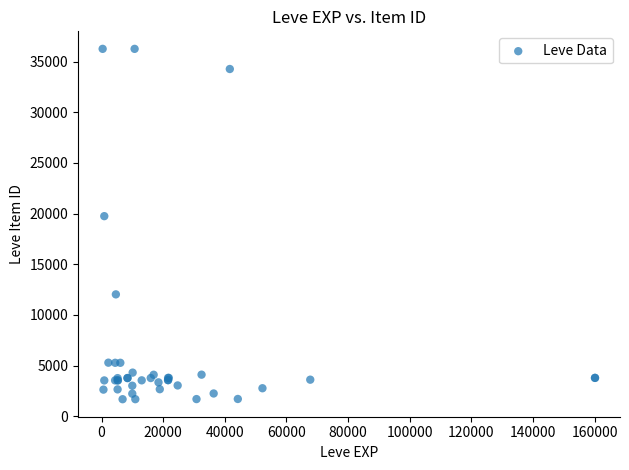

What Y value in the scatter plot is closest to 18967?

19744